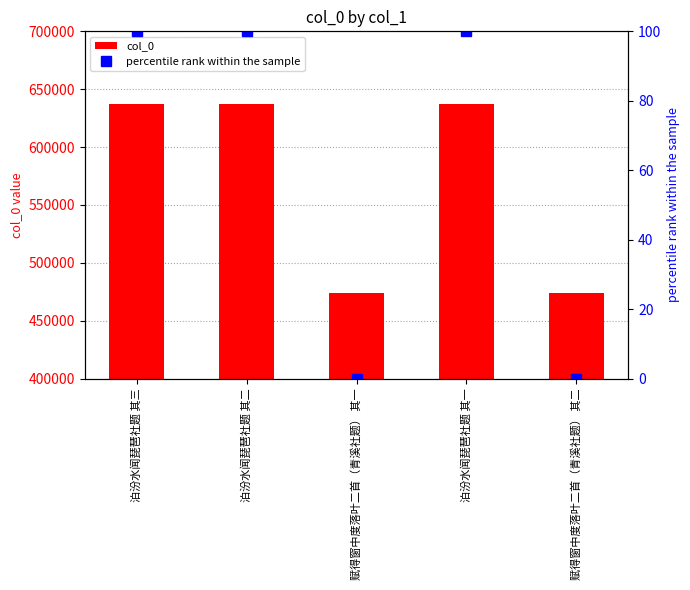

List the labels in order of percentile rank within the sample value, smallest first.

赋得窗中度落叶二首（青溪社题） 其一, 赋得窗中度落叶二首（青溪社题） 其二, 泊汾水闻琵琶社题 其一, 泊汾水闻琵琶社题 其二, 泊汾水闻琵琶社题 其三